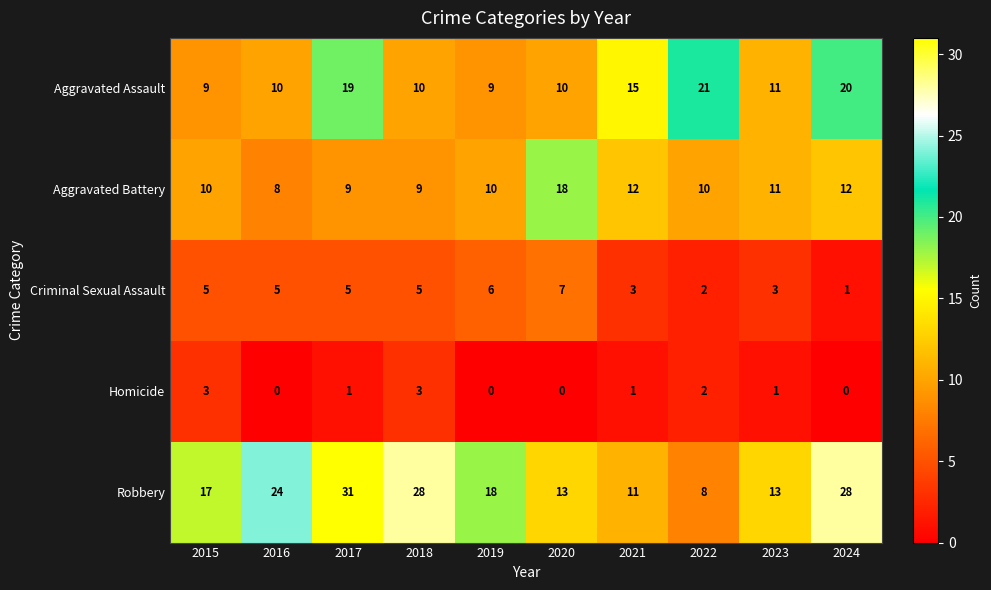

Which series has the widest spread of values?

Robbery